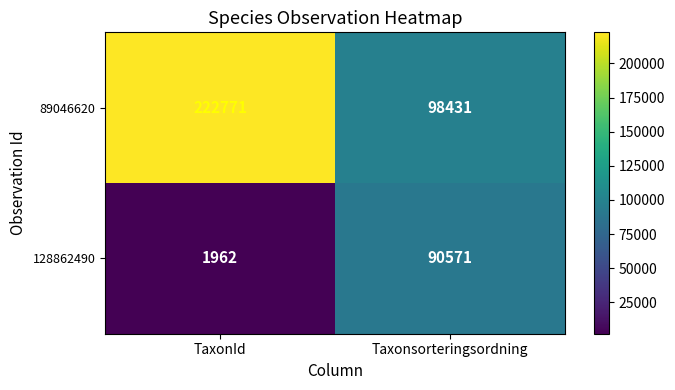

What is the average value of the 89046620 series?

160601